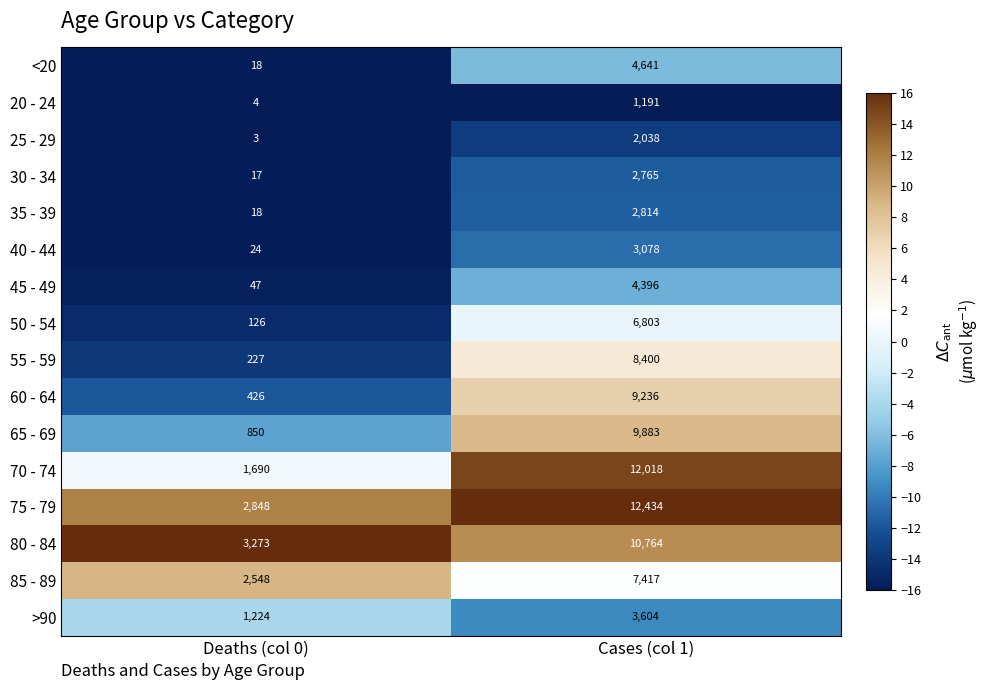

At which category is the sum across all series the highest?

Cases (col 1)